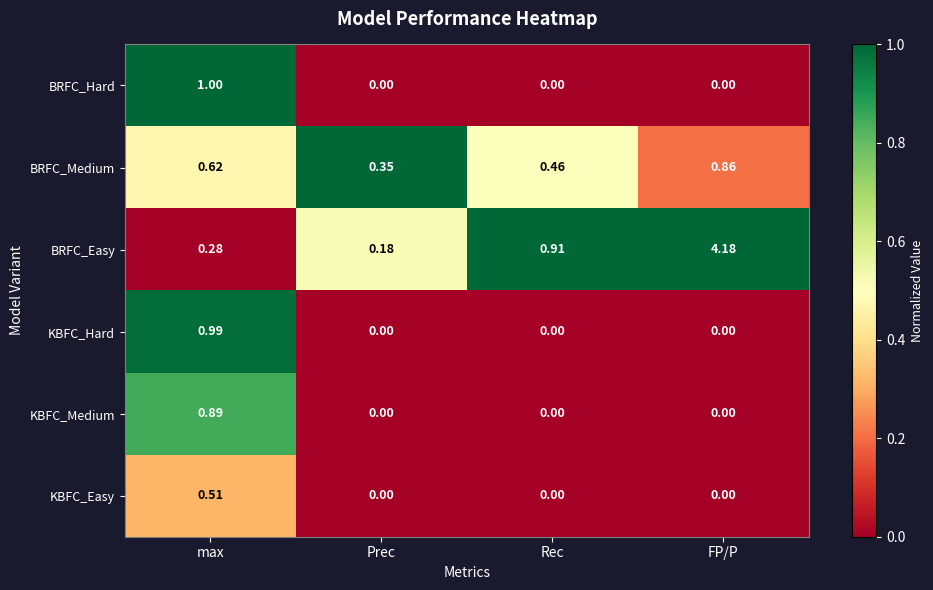

Which label corresponds to the largest value in the chart?

FP/P